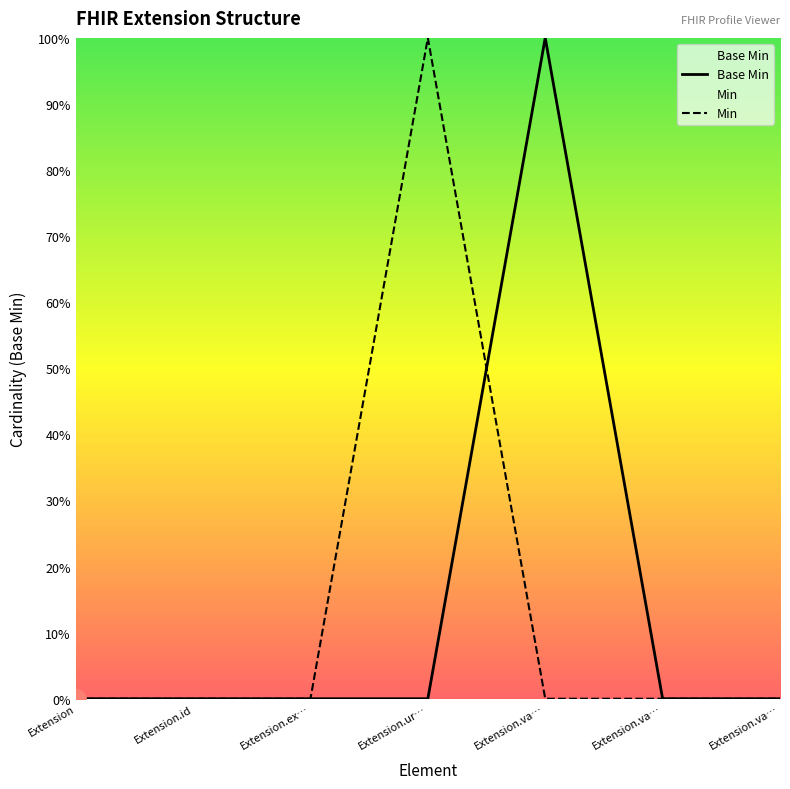

What is the label of the 1st point from the right?

Extension.va…